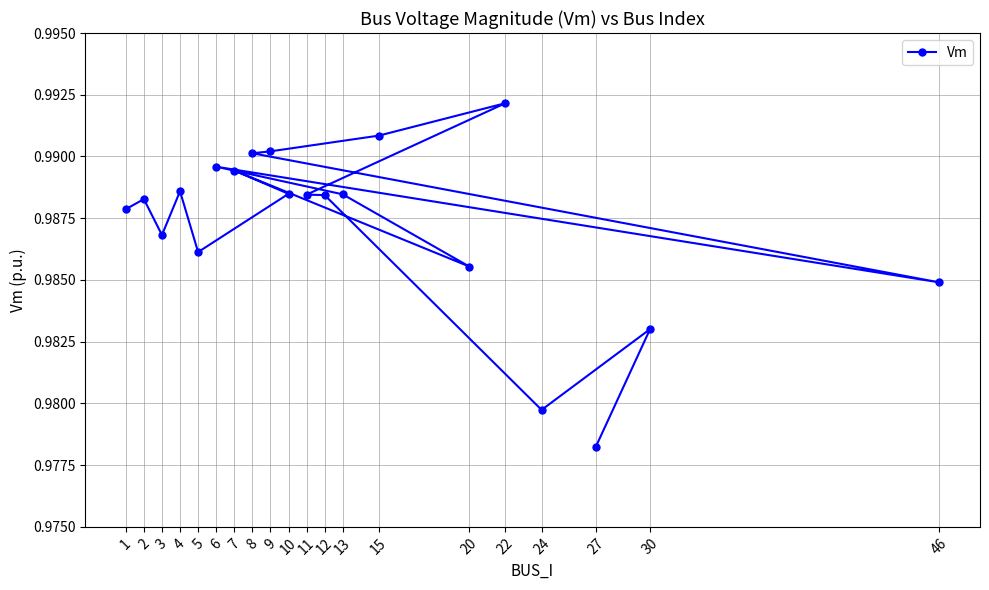

What is the minimum value shown in the chart?

1.0